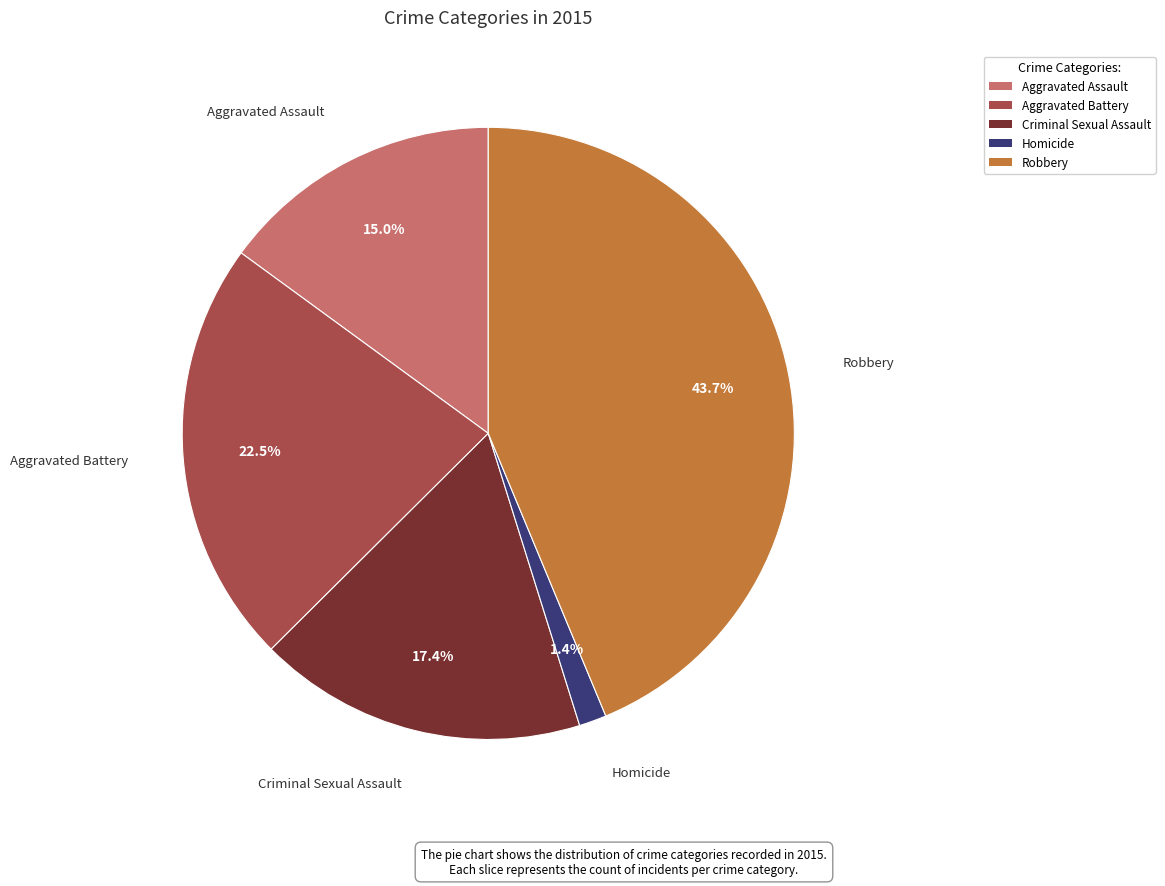

True or false: Homicide accounts for 10% of the total.

False